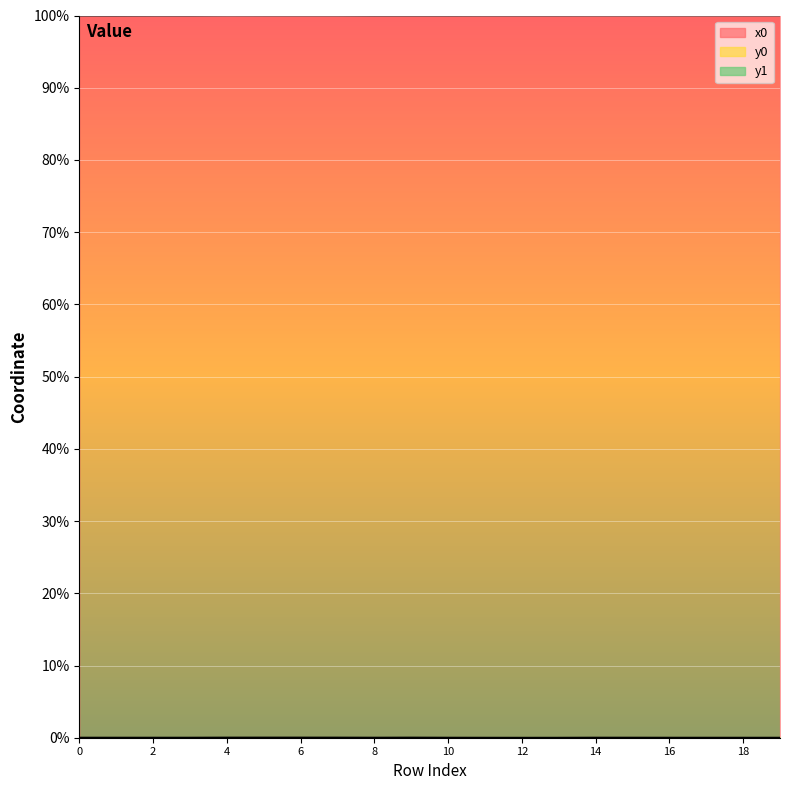

What is the spread (max minus min) of values at 10?

100.0